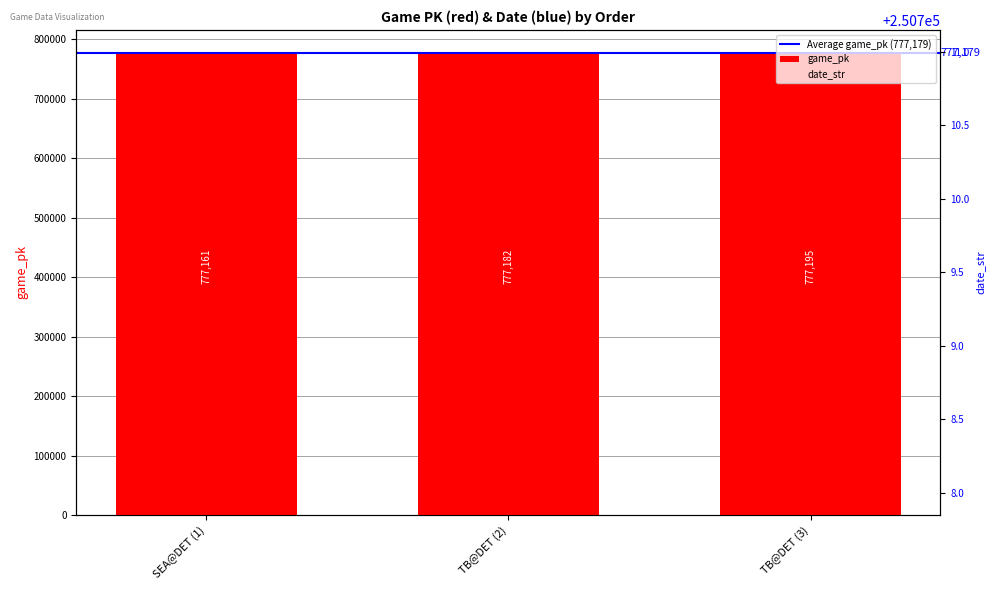

Are the bars horizontal?

No